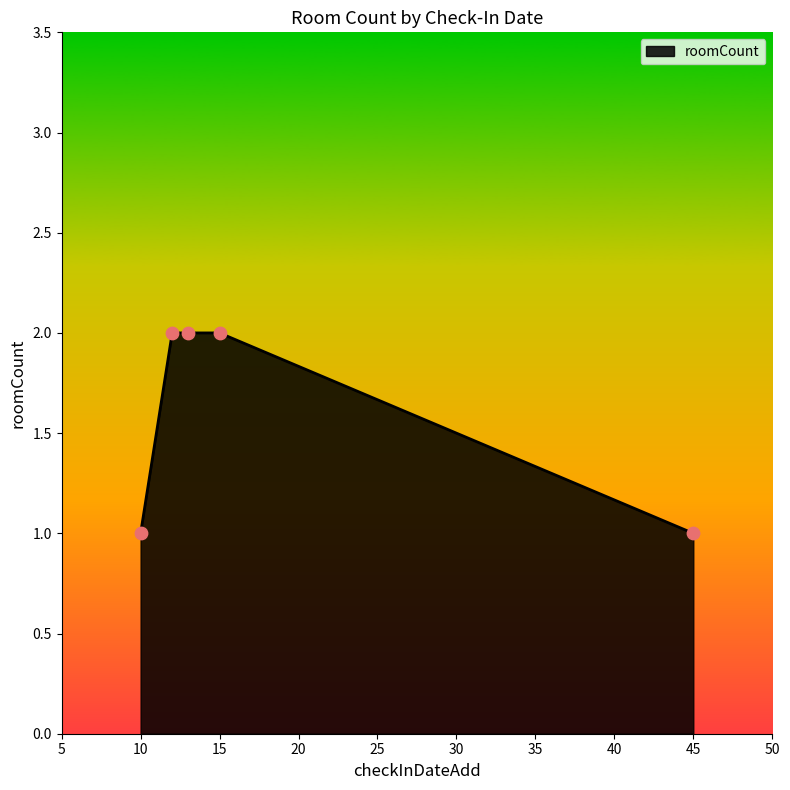

What is the sum of all values?

8